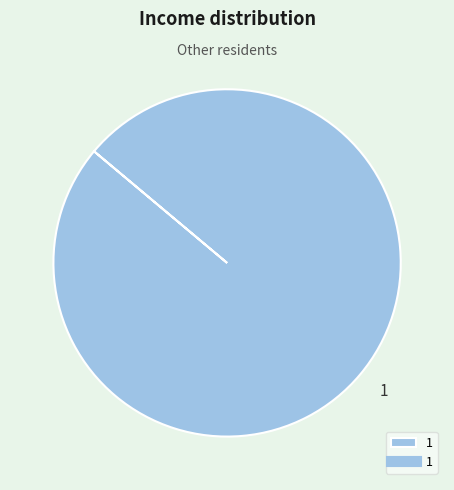

Rank the categories by value from lowest to highest.

1